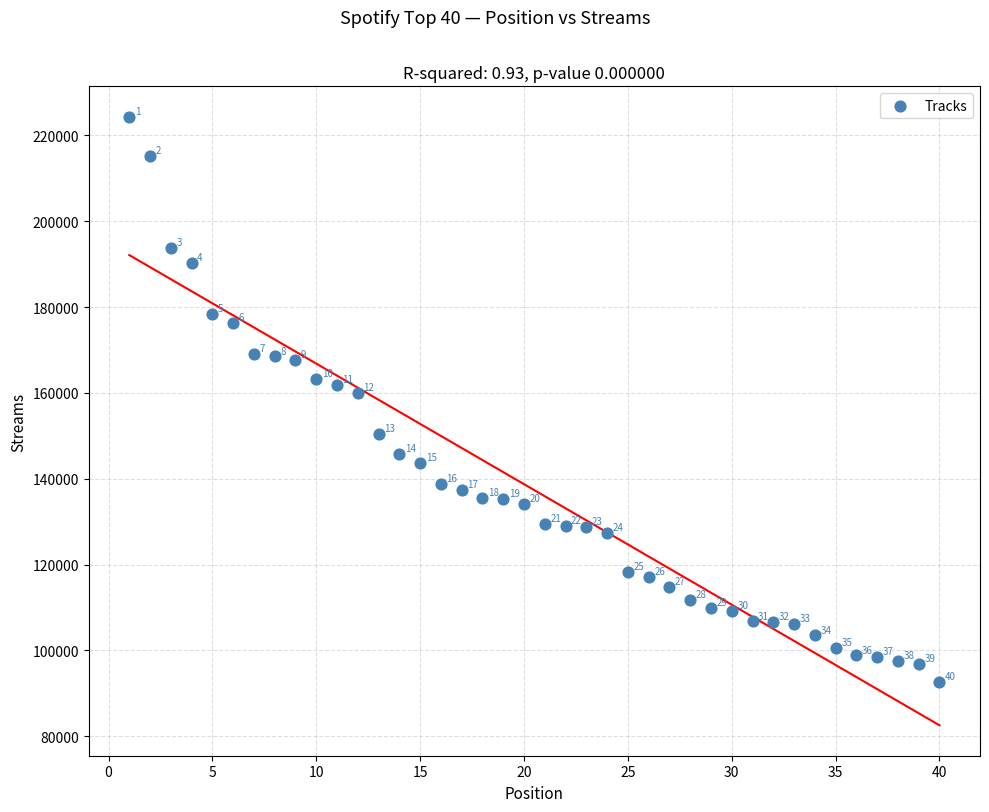

What is the range of X values (max minus min)?

39